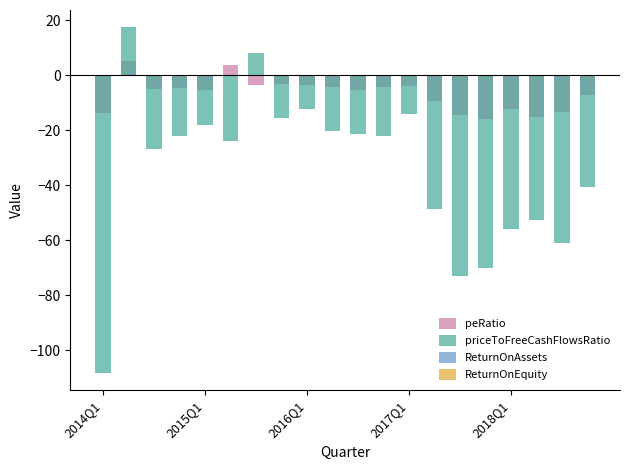

Which series has the widest spread of values?

priceToFreeCashFlowsRatio